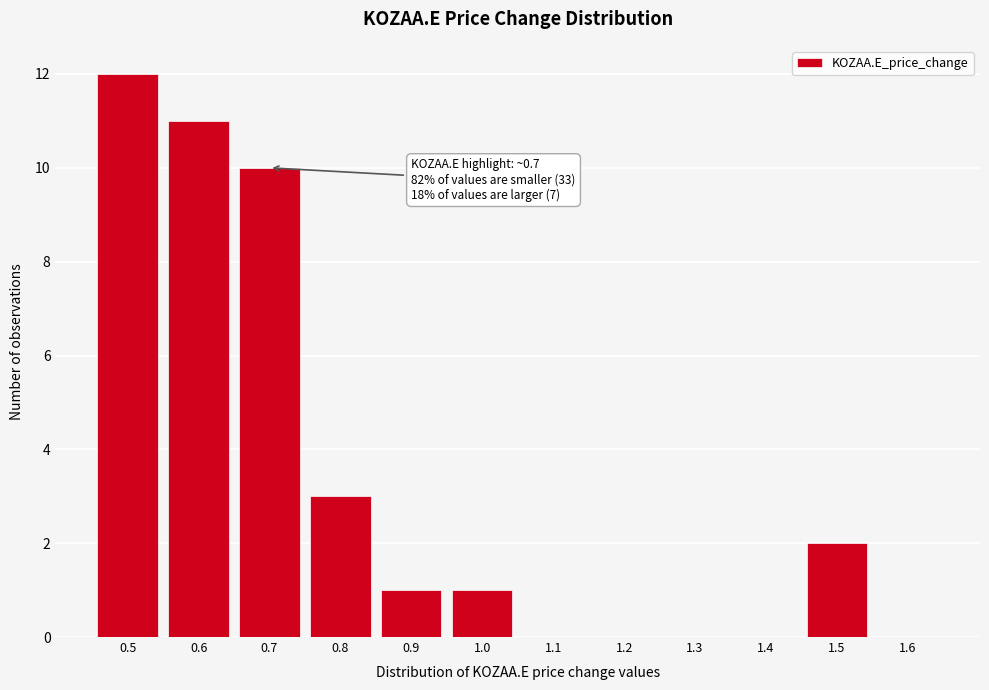

Reading left to right, extract all data points from this chart.

0.5=12	0.6=11	0.7=10	0.8=3	0.9=1	1.0=1	1.1=0	1.2=0	1.3=0	1.4=0	1.5=2	1.6=0